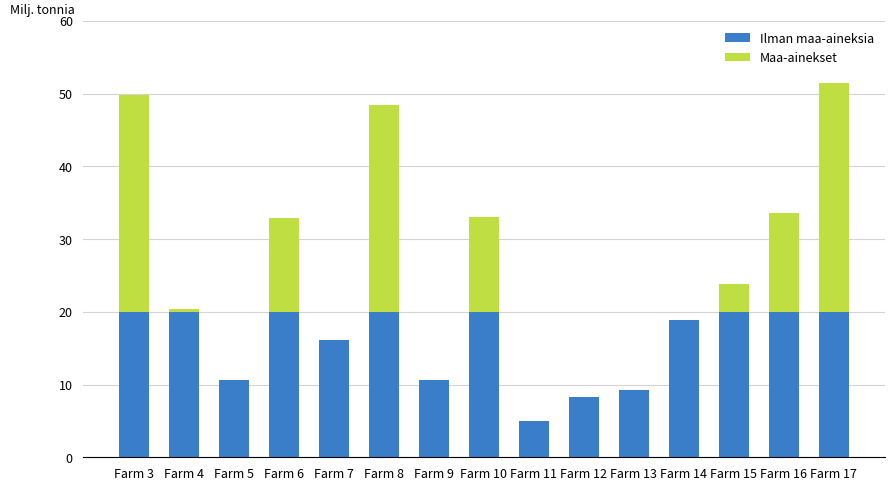

What are all the series names shown in the legend?

Ilman maa-aineksia, Maa-ainekset